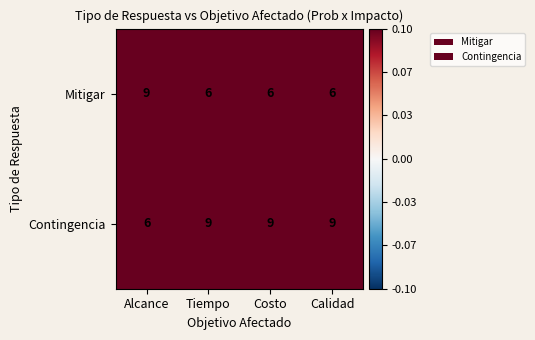

Rank the series at Costo from lowest to highest value.

Mitigar, Contingencia